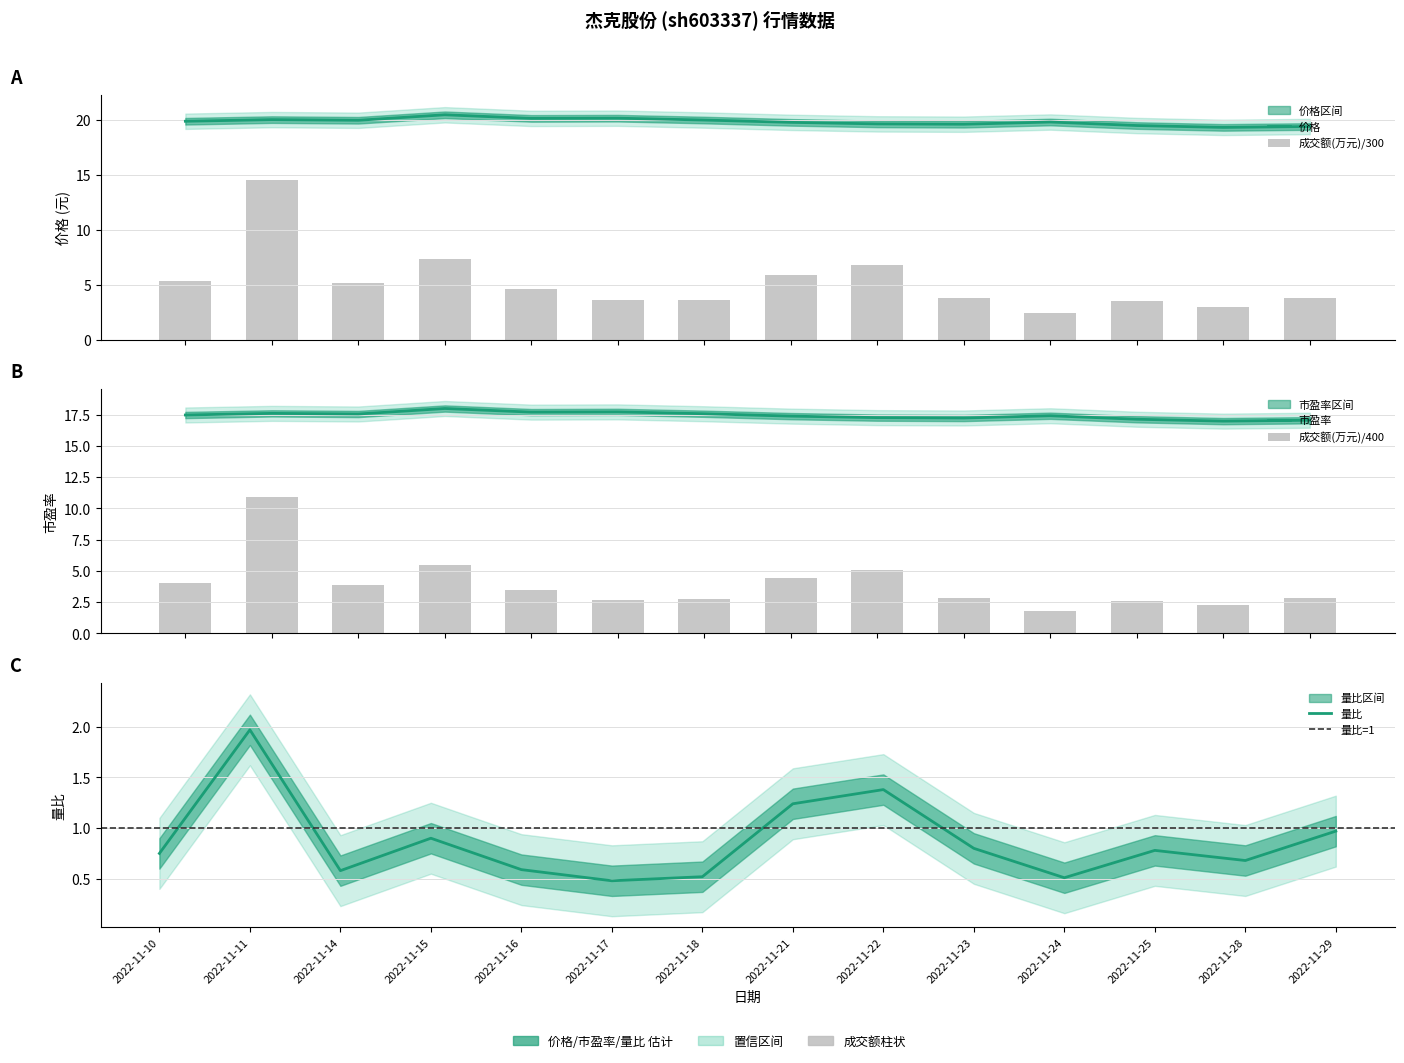

The 价格 series shows 6.4 at 2022-11-29. True or false?

False